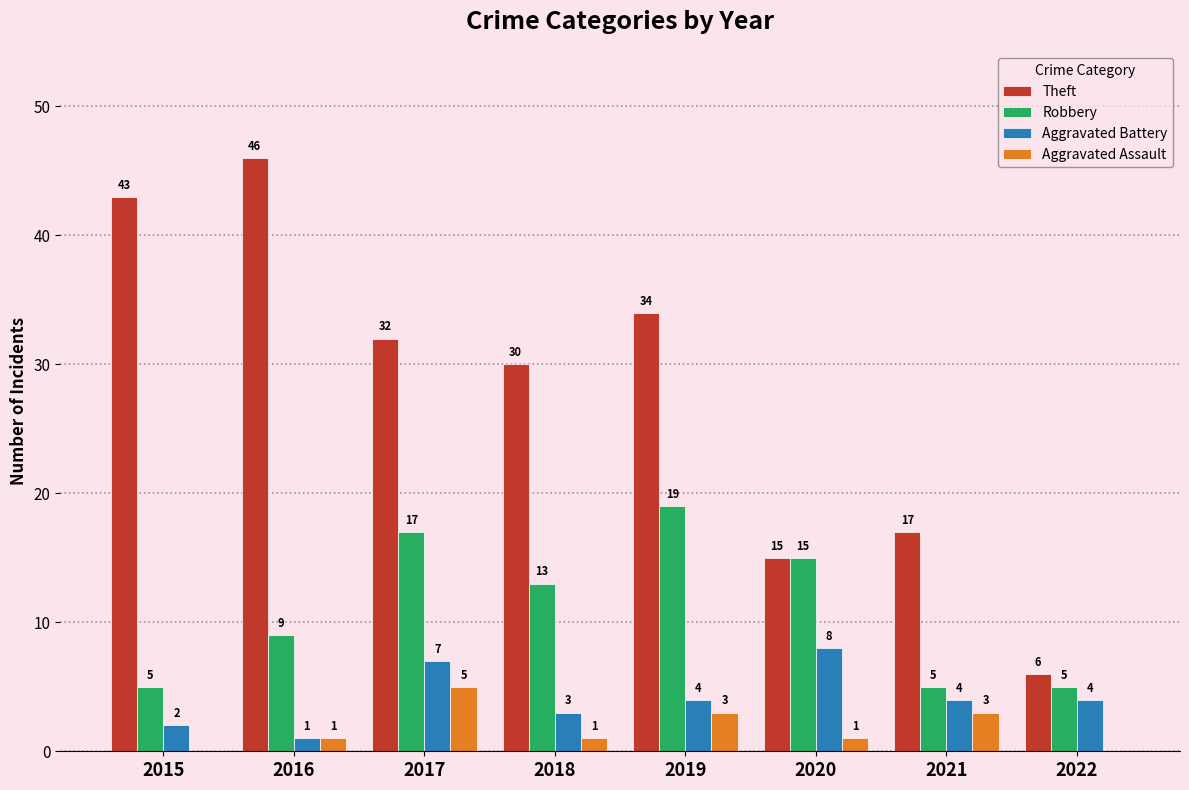

At which label does Theft first exceed 32?

2015